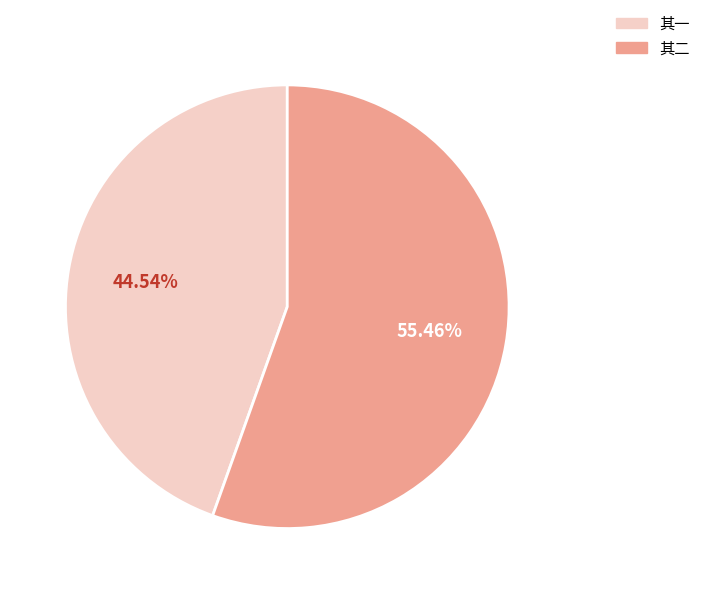

Is there a majority slice in this chart?

Yes